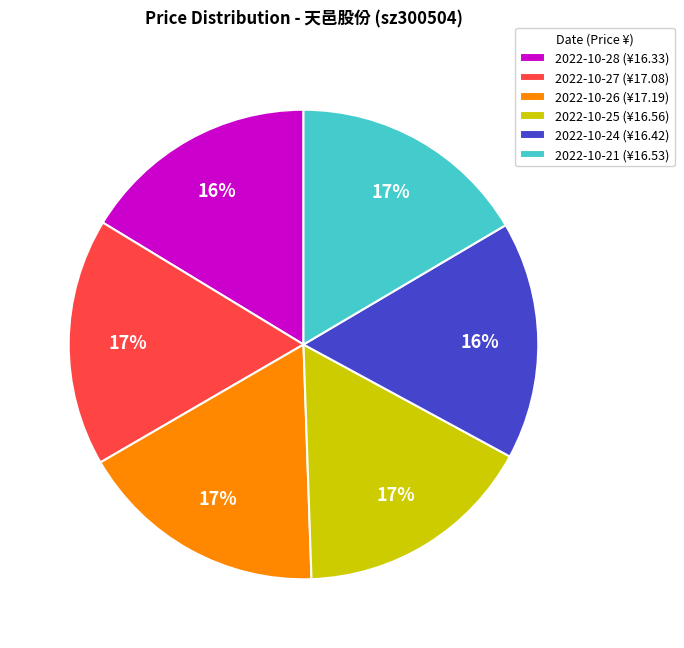

Count the number of slices in the pie.

6